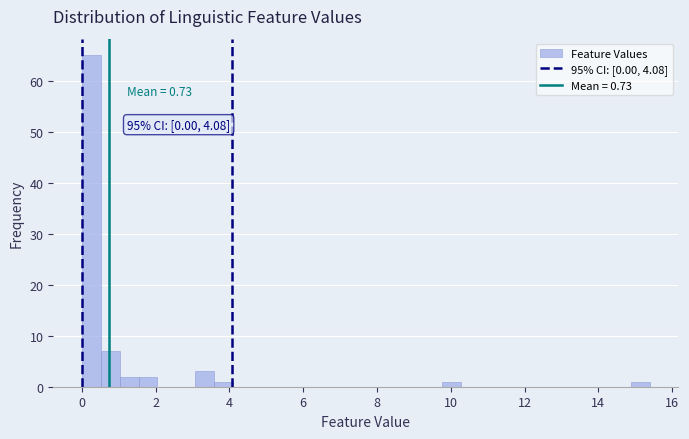

Around what value on the x-axis is the tallest bar? Give the approximate position of its centre, as read against the axis.

0.2